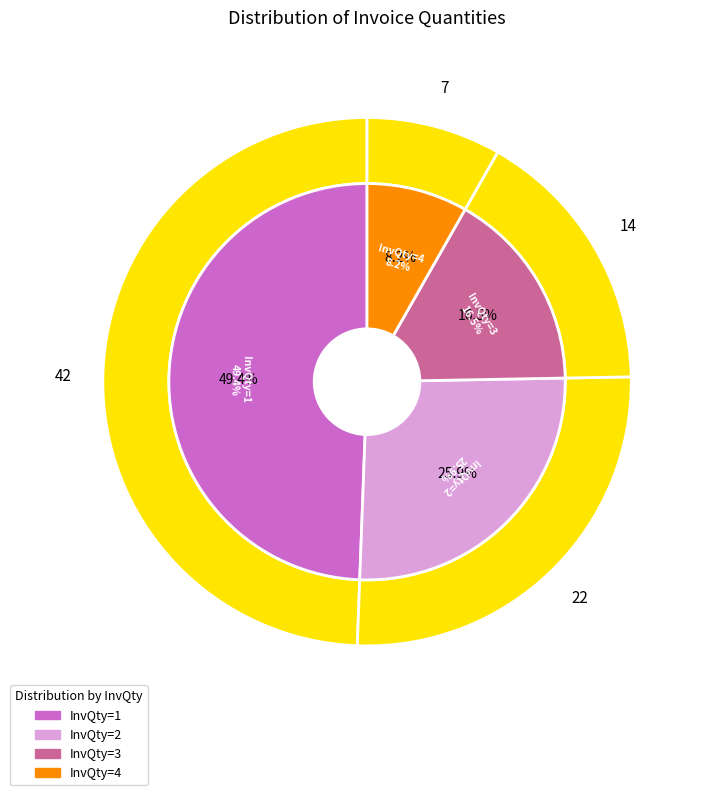

What portion of the pie excludes InvQty_3?

83.5%